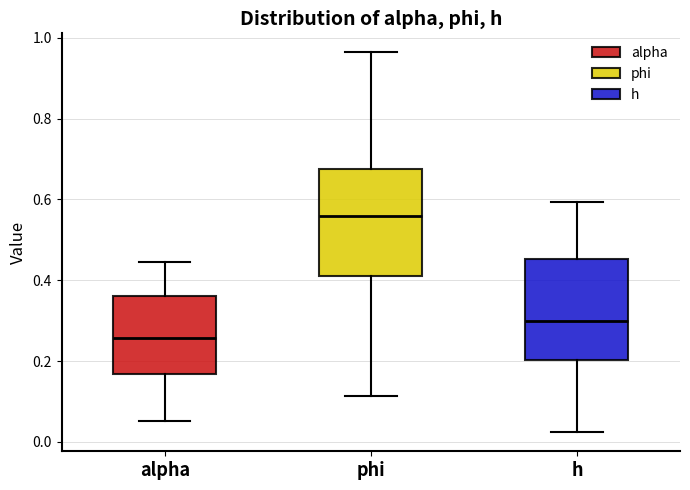

Reading left to right, read every box against the y-axis: the position of its median line, the range the box covers, and the ends of its whiskers. The values are not printed on the chart, so give them approximately, as read against the axis.

alpha: median 0.26, box 0.16 to 0.36, whiskers 0.06 to 0.44
phi: median 0.56, box 0.42 to 0.68, whiskers 0.12 to 0.96
h: median 0.30, box 0.20 to 0.46, whiskers 0.02 to 0.60